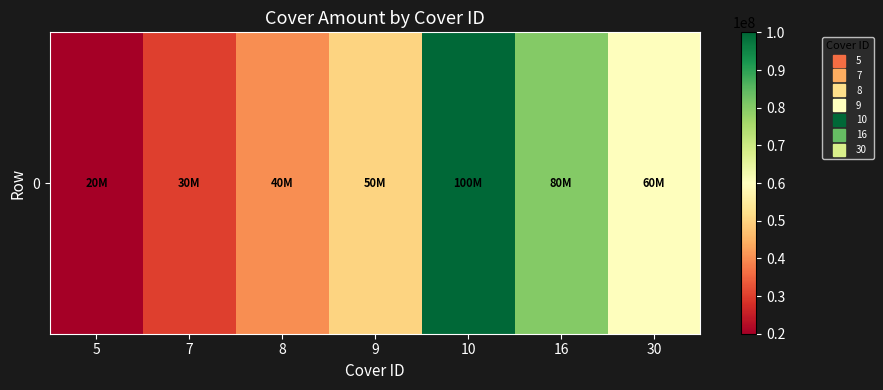

Reading left to right, extract all data points from this chart.

20000000	30000000	40000000	50000000	100000000	80000000	60000000